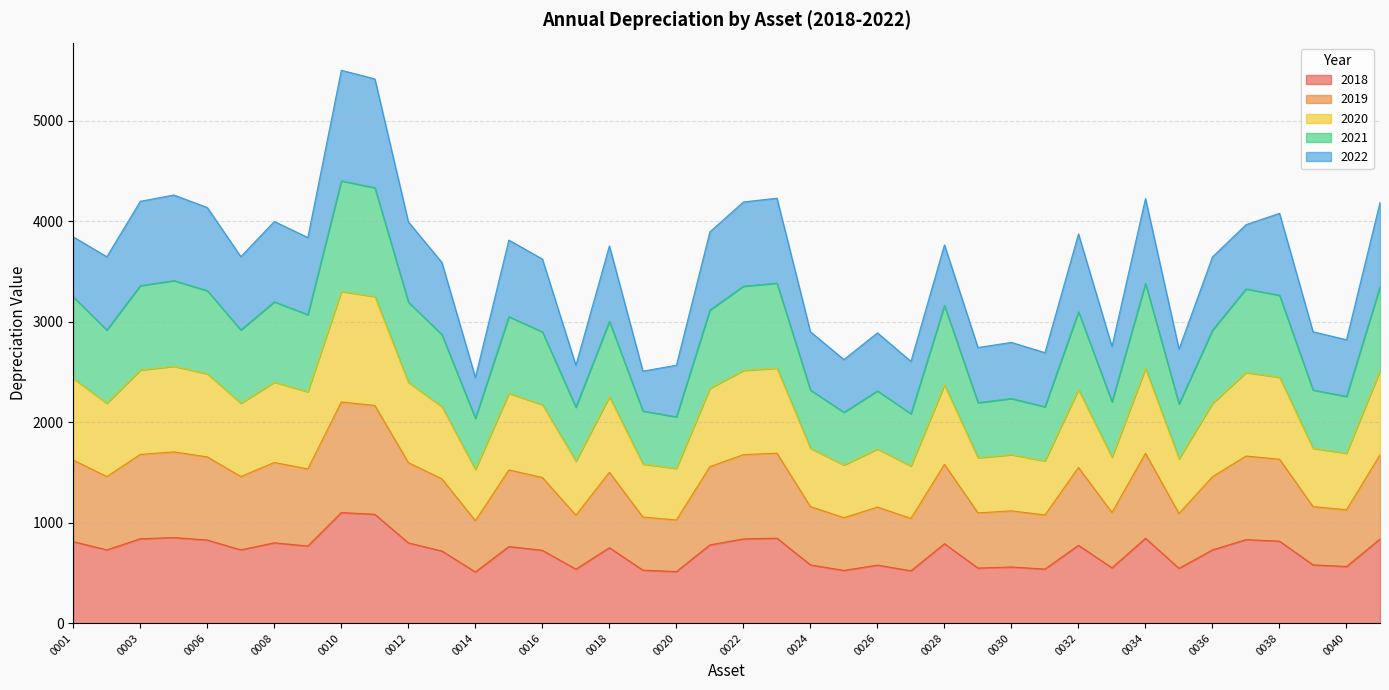

The 2018 series shows 717.9 at 0013. True or false?

True